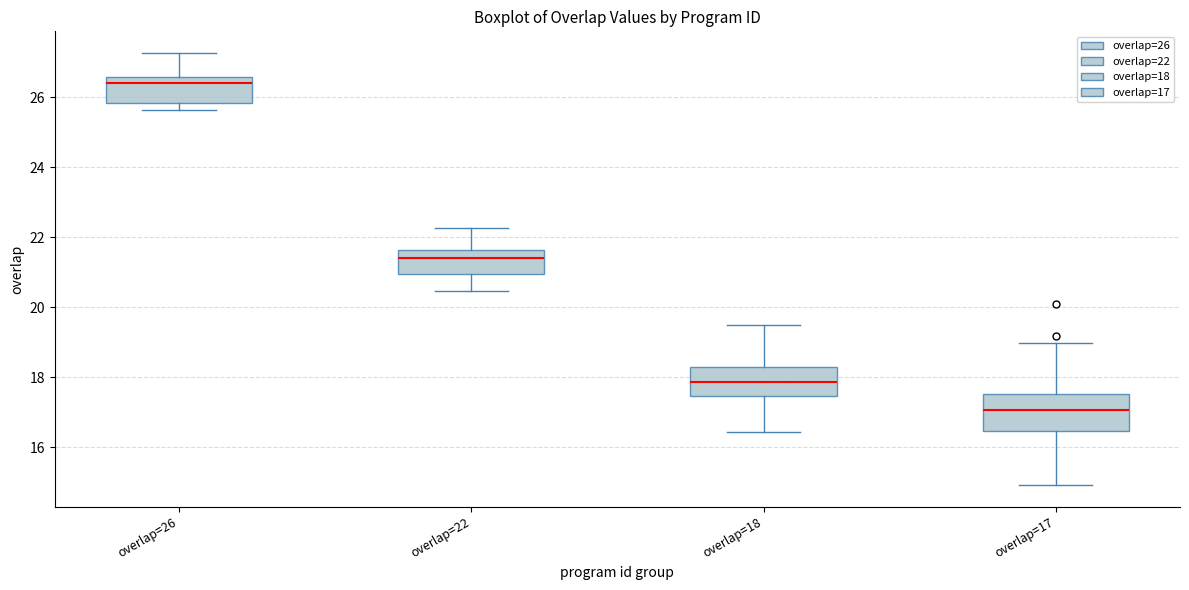

Where is the lower edge of the box for overlap=22 on the y-axis? The values are not printed on the chart, so give them approximately, as read against the axis.

21.0